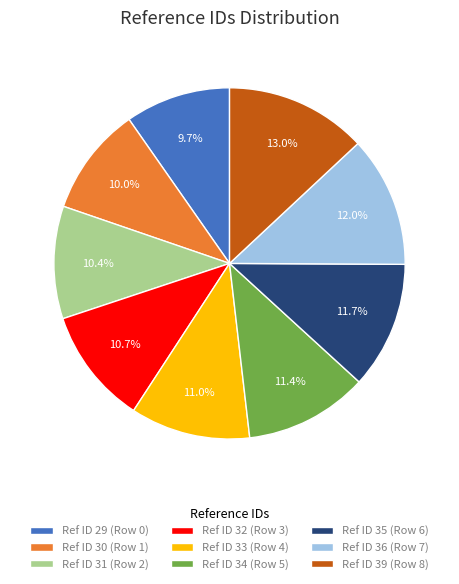

Approximately how many times larger is the value at Ref ID 31 (Row 2) compared to Ref ID 36 (Row 7)?

0.9